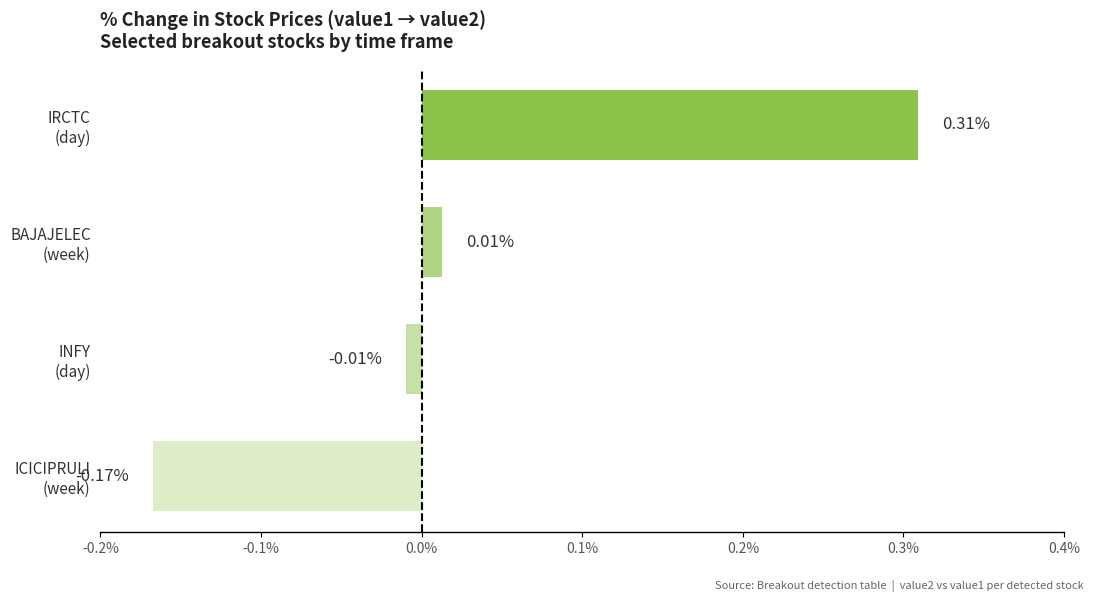

What is the difference between the maximum and minimum values?

0.5